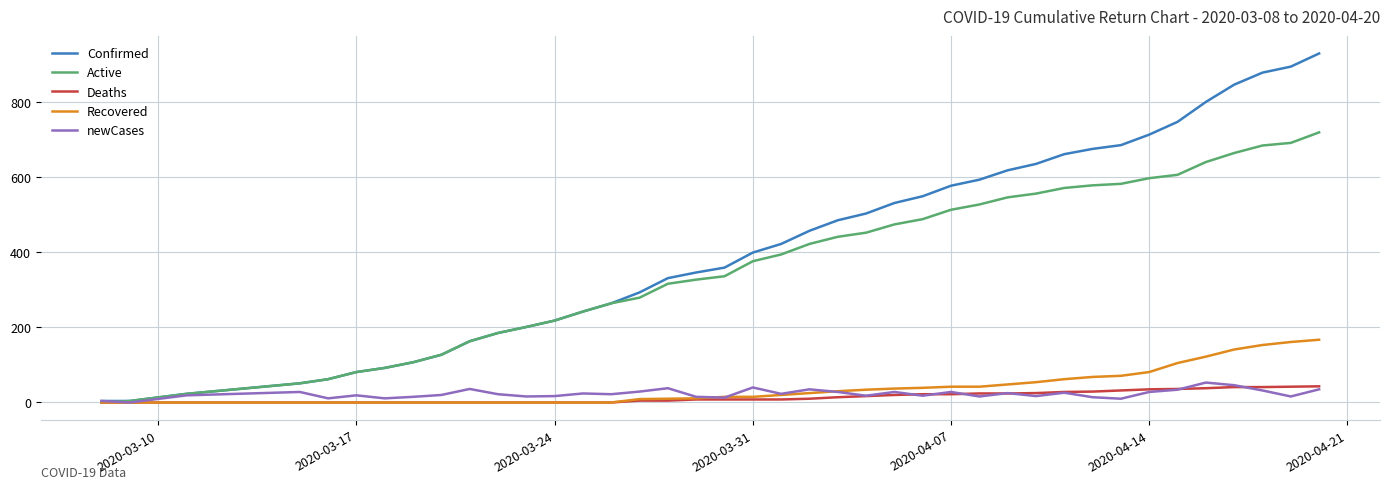

Which series has the widest spread of values?

Confirmed